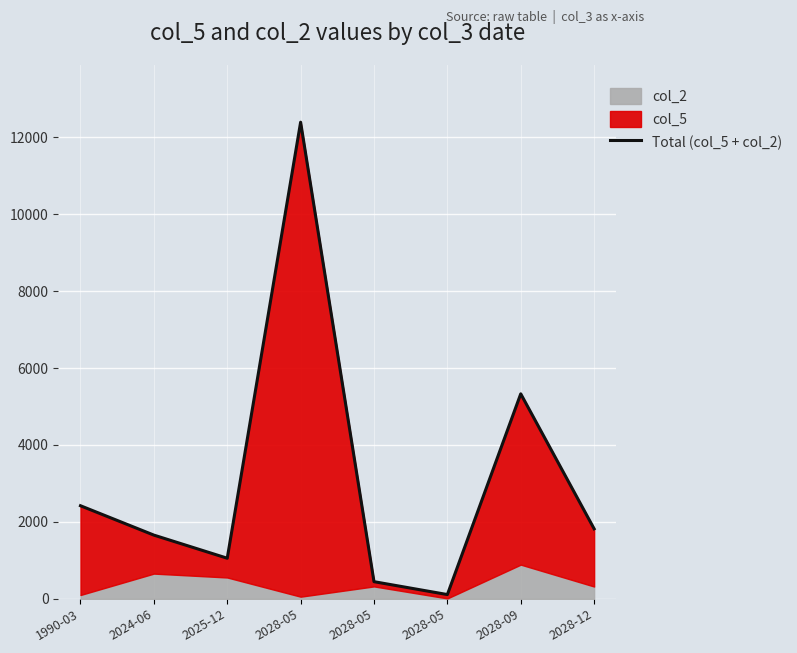

Reading left to right, what are all the values shown in this chart?

2420.1	1656.6	1055.5	12390.0	446.0	111.0	5329.2	1820.0